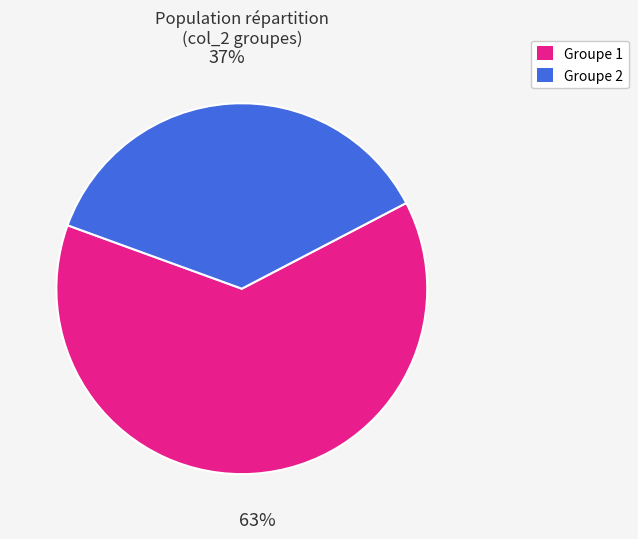

To the nearest percent, what is the average slice percentage?

50%